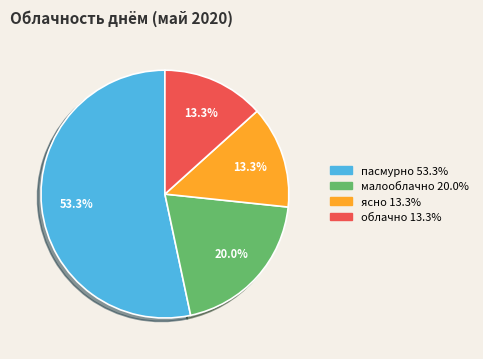

How many segments does this pie chart have?

4